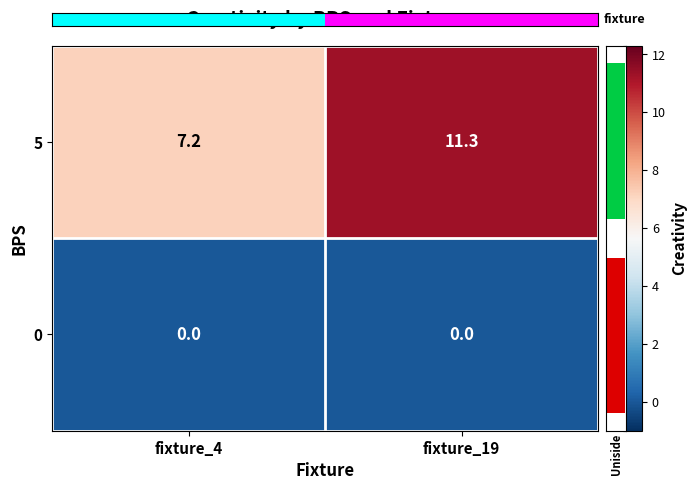

Count the number of data series in this chart.

2